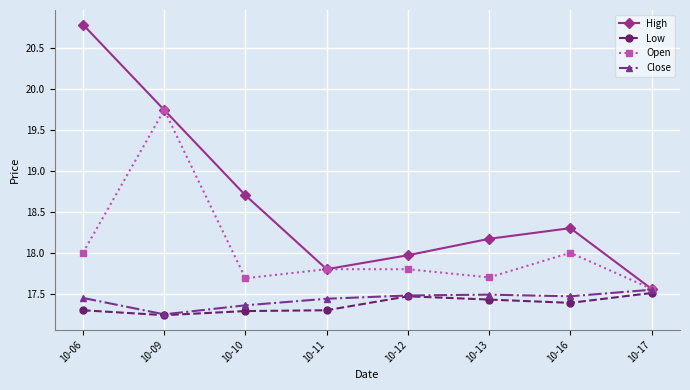

What is the total value across all series at 10-17?

70.2